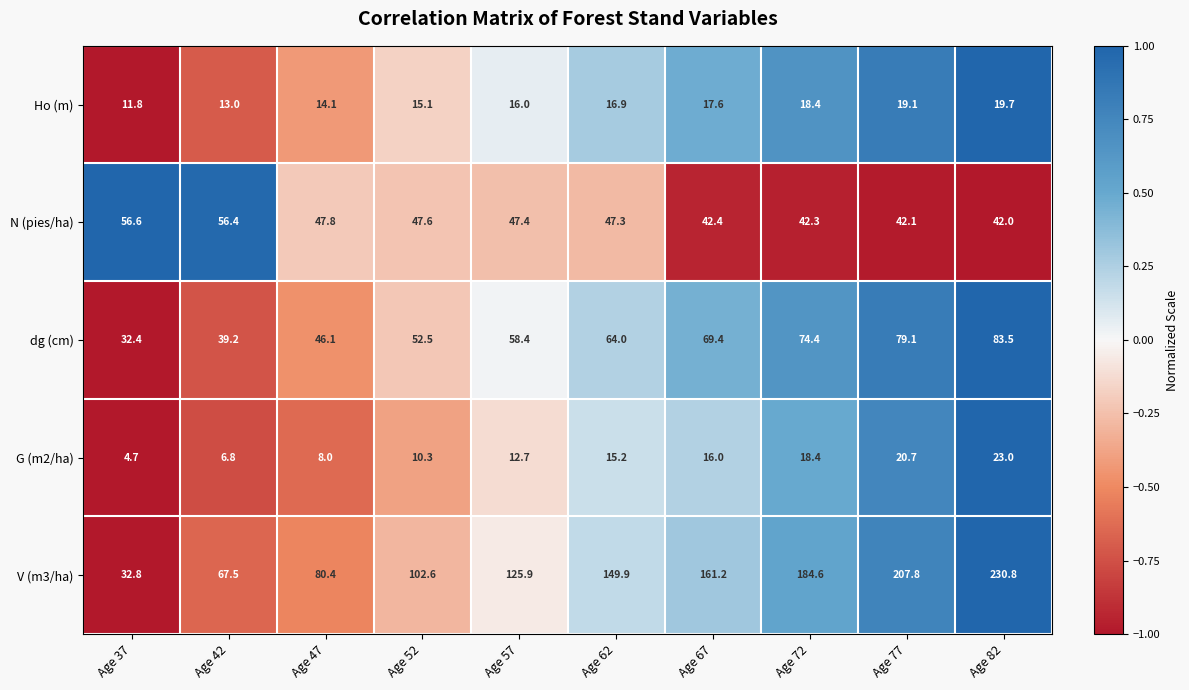

Rank the series at Age 62 from highest to lowest value.

V (m3/ha), dg (cm), N (pies/ha), Ho (m), G (m2/ha)